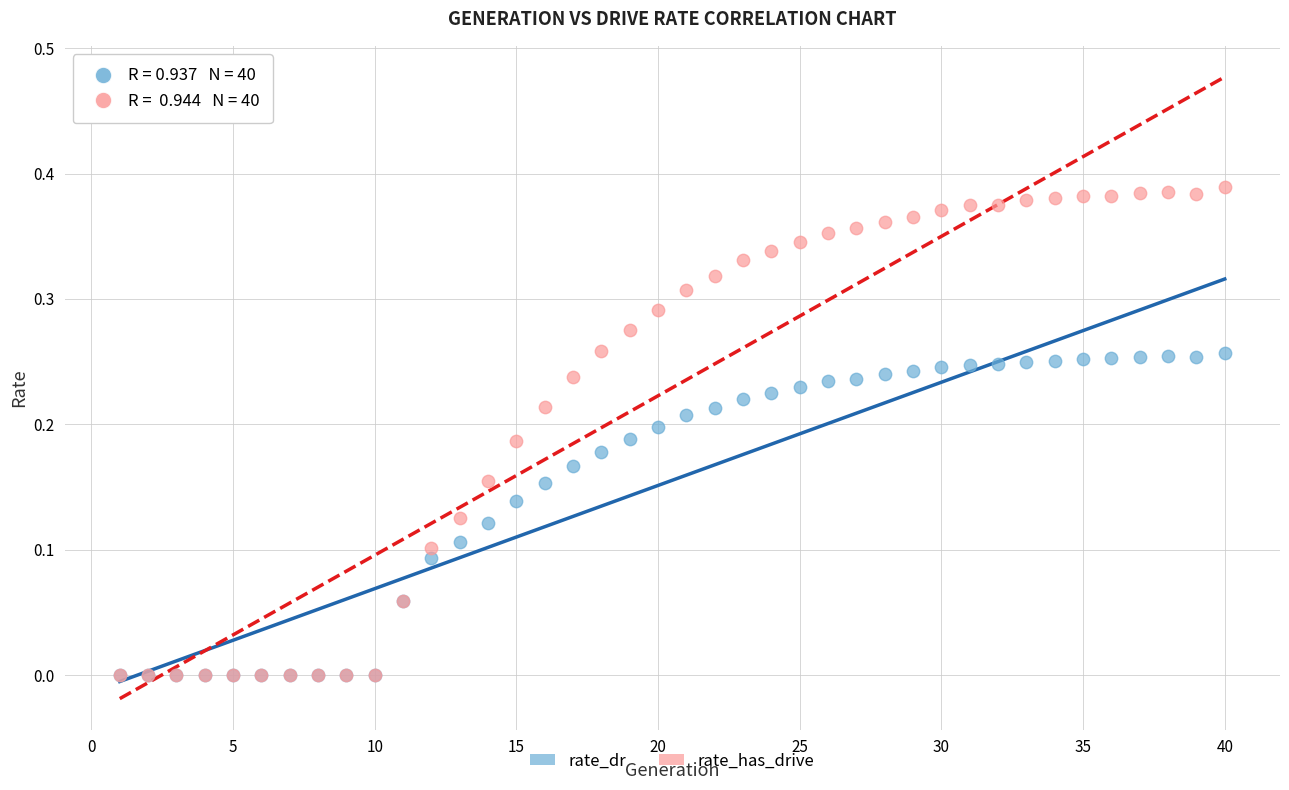

Which series has the largest Y range (max minus min)?

rate_has_drive